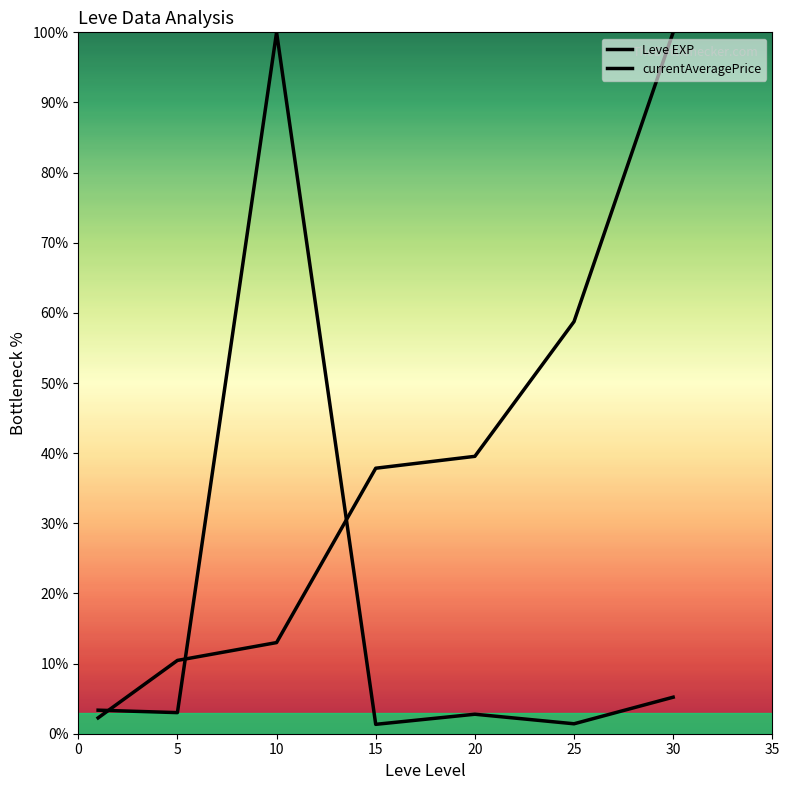

Does the chart have visible grid lines?

No